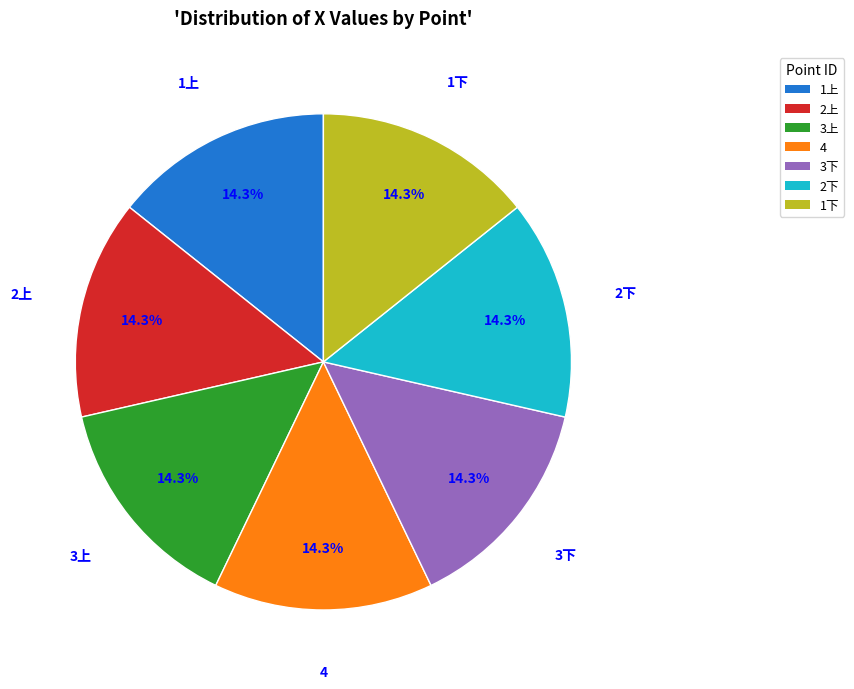

Is there any slice that represents more than half of the pie?

No